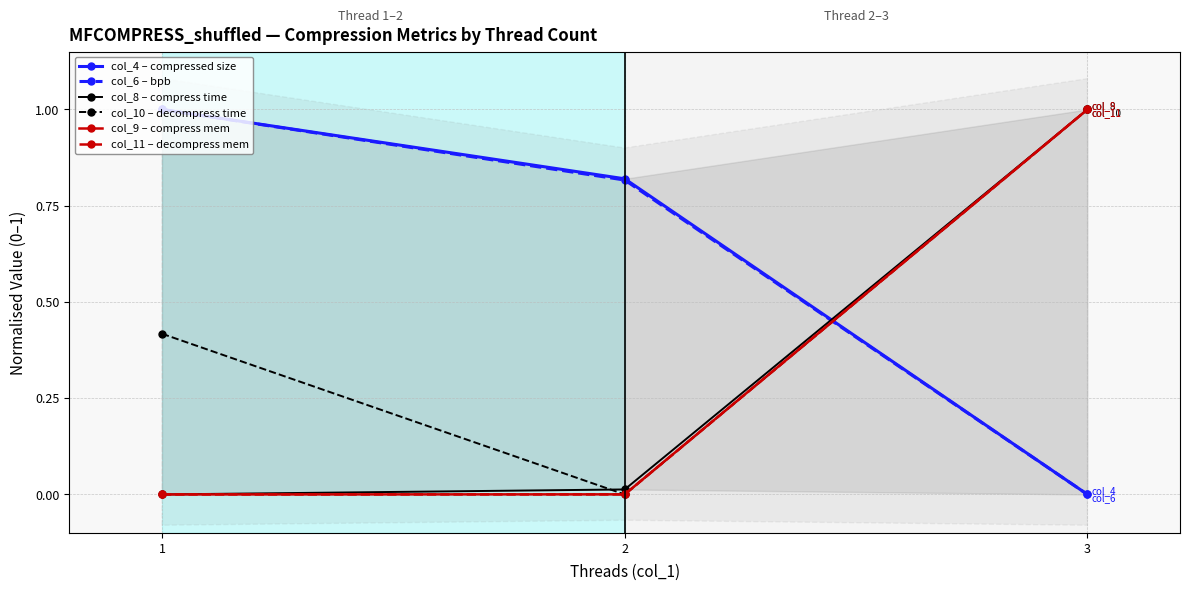

Is it true that col_6 – bpb equals 1.1 at 2?

False